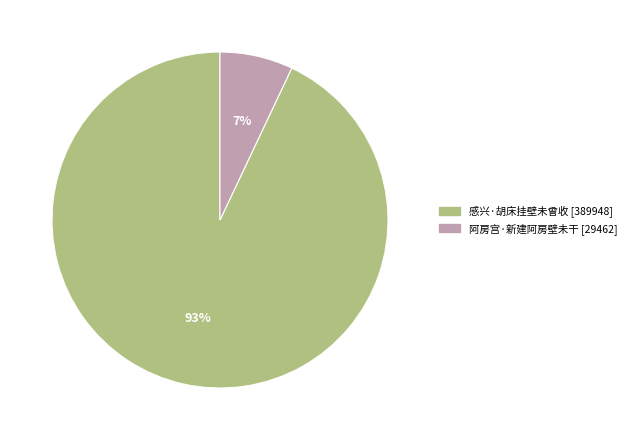

Count the number of slices in the pie.

2